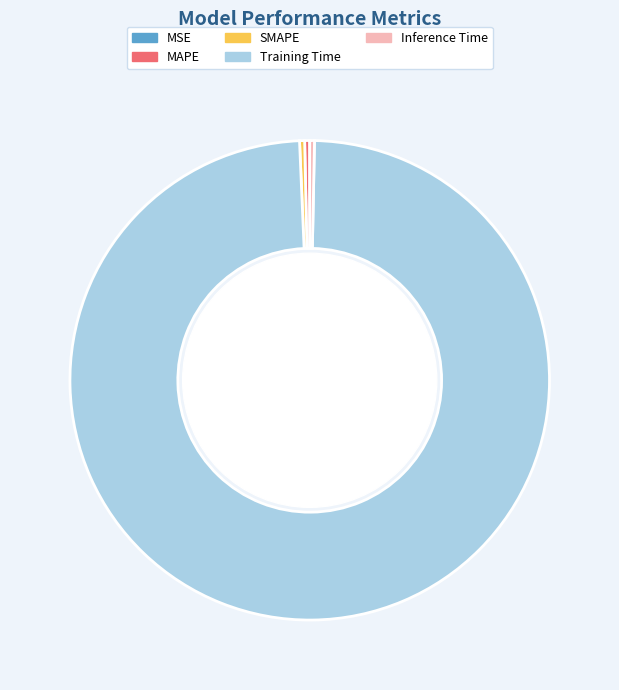

Is the sum of MAPE and Training Time greater than half?

Yes